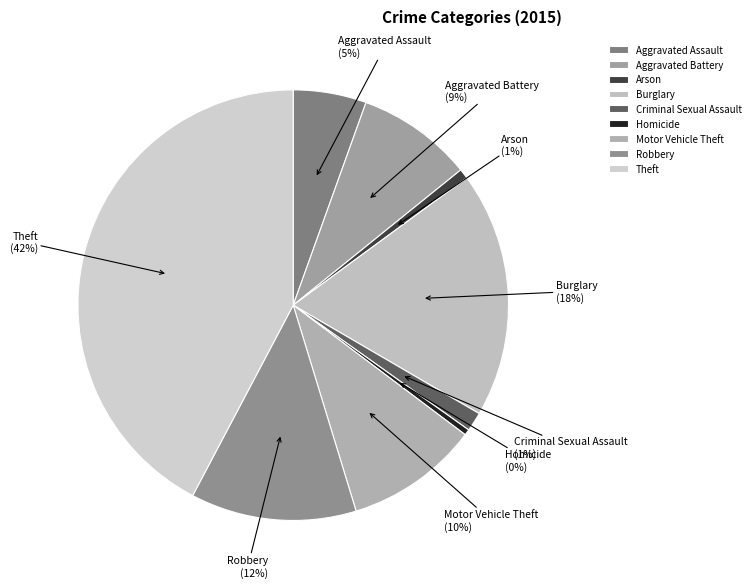

Which slice is the largest?

Theft